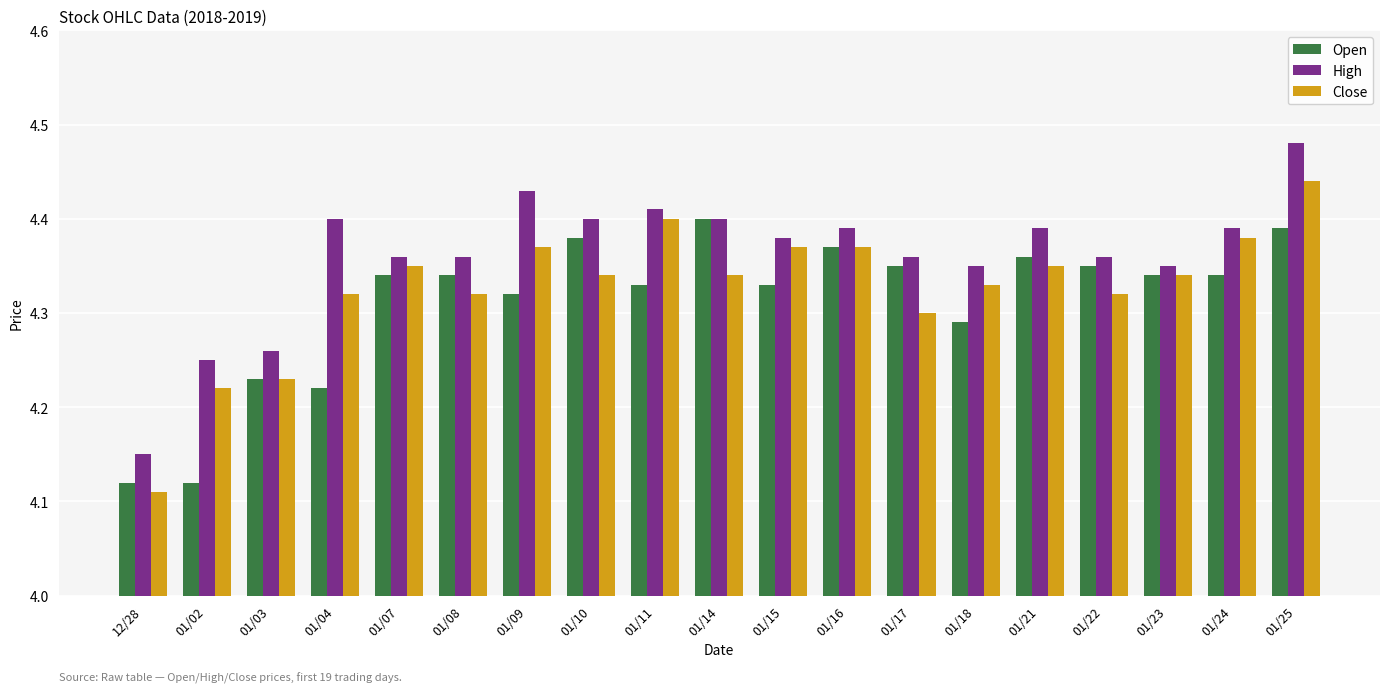

What position from the left is 01/04?

4